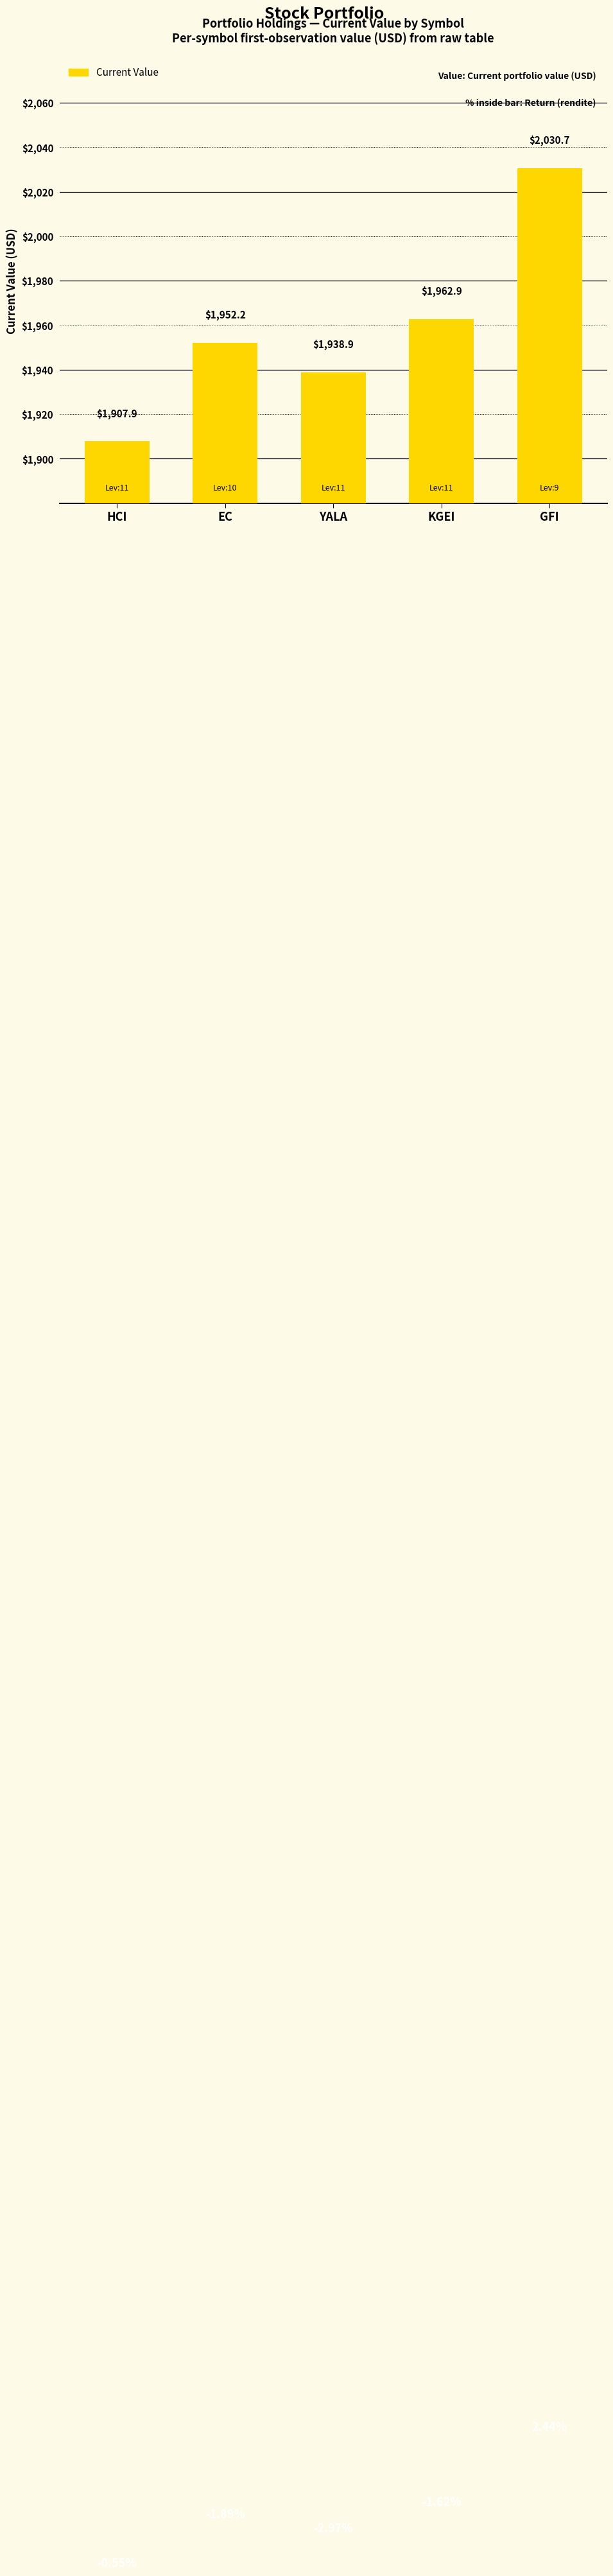

How many bars are there in total?

5